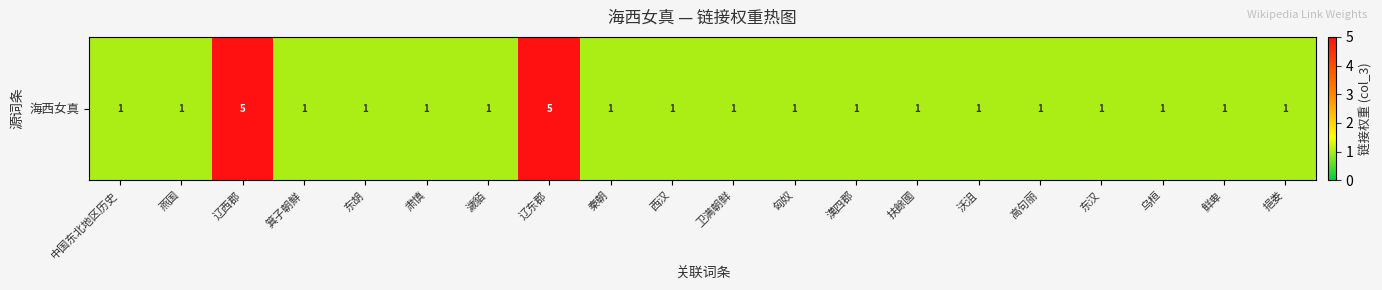

What is the sum of all values?

28